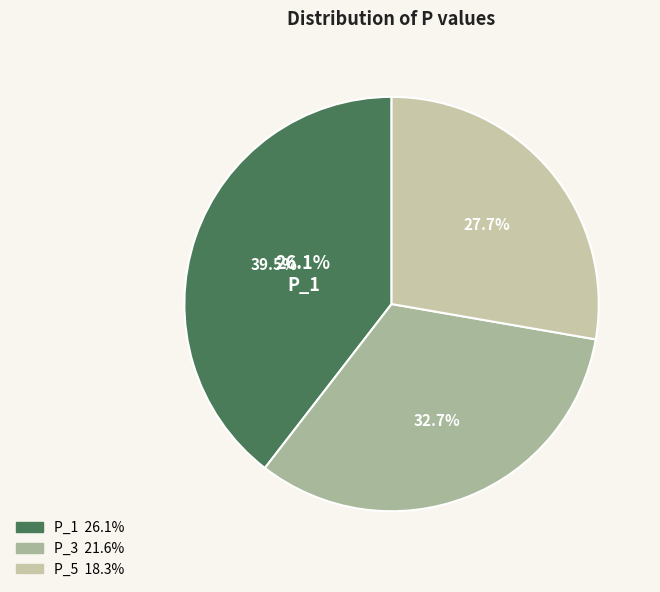

How many slices are in this pie chart?

3